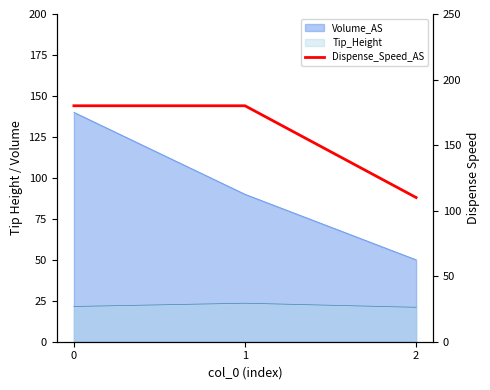

What is the value of the 3rd point from the left?

110